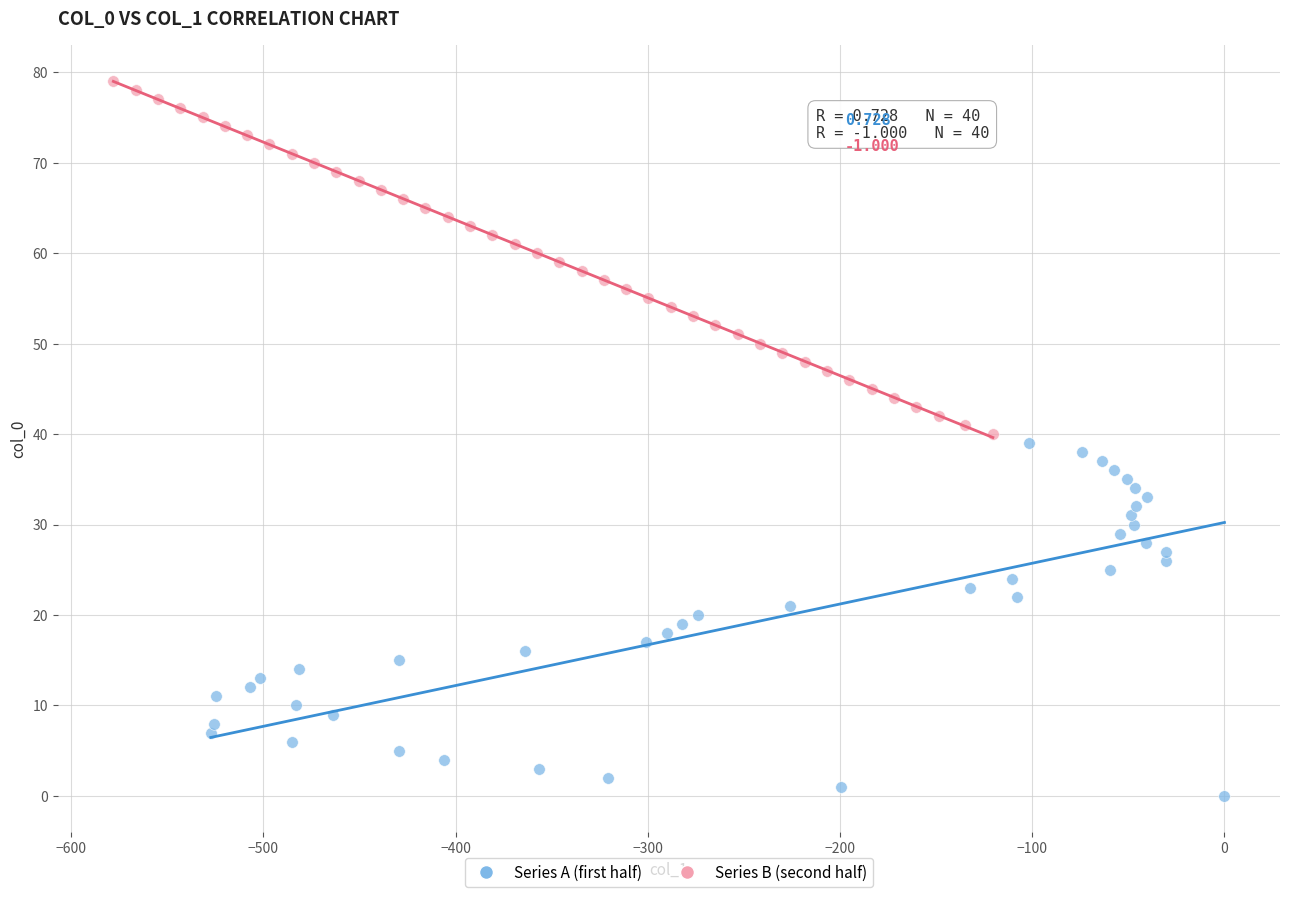

Which series reaches the minimum Y coordinate?

Series A (first half)